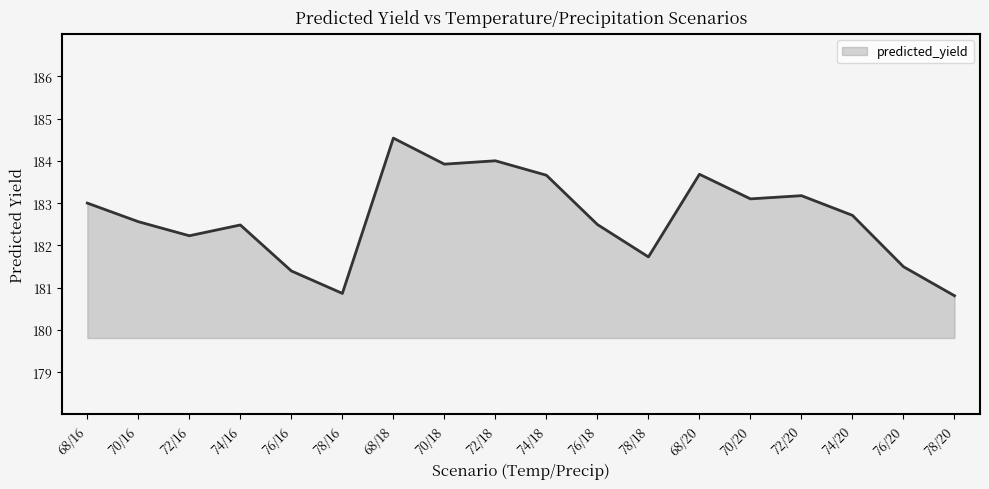

At which label does the data first exceed 182?

68/16